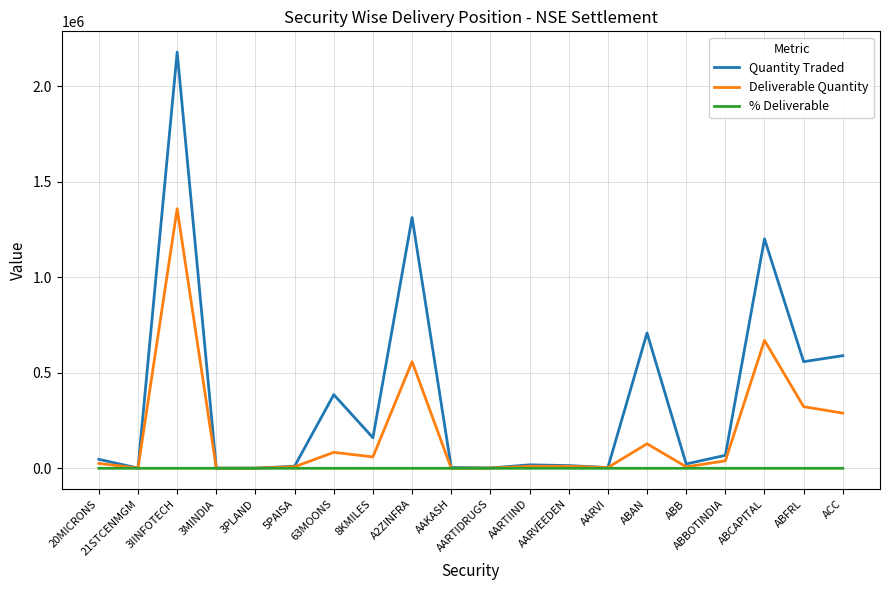

Which series has the largest total across all categories?

Quantity Traded